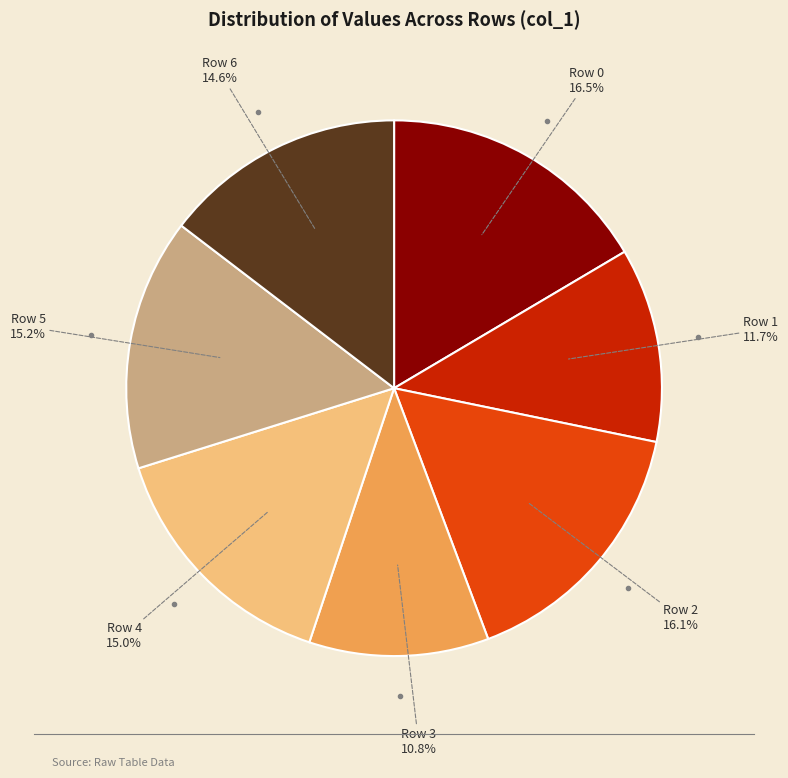

Combined, do Row 2 and Row 1 account for over 50%?

No